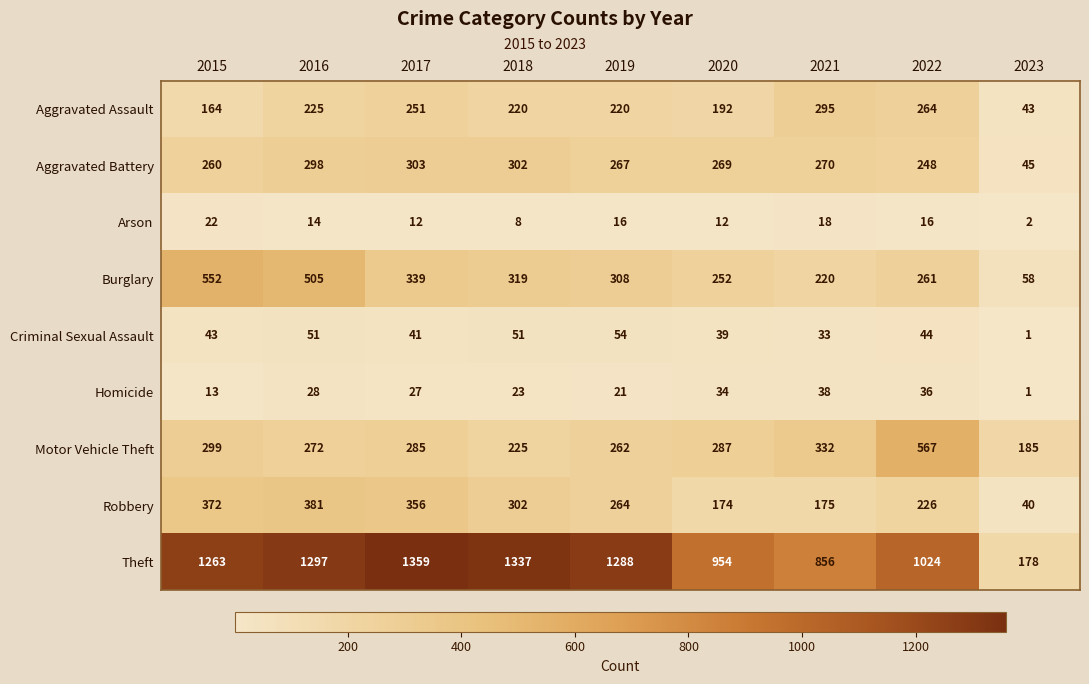

The Burglary series shows 154 at 2022. True or false?

False